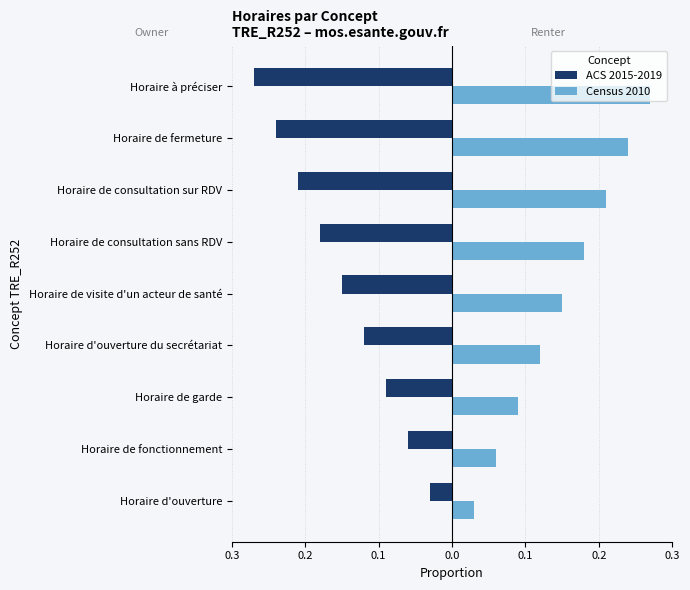

What are all the series names shown in the legend?

ACS 2015-2019, Census 2010